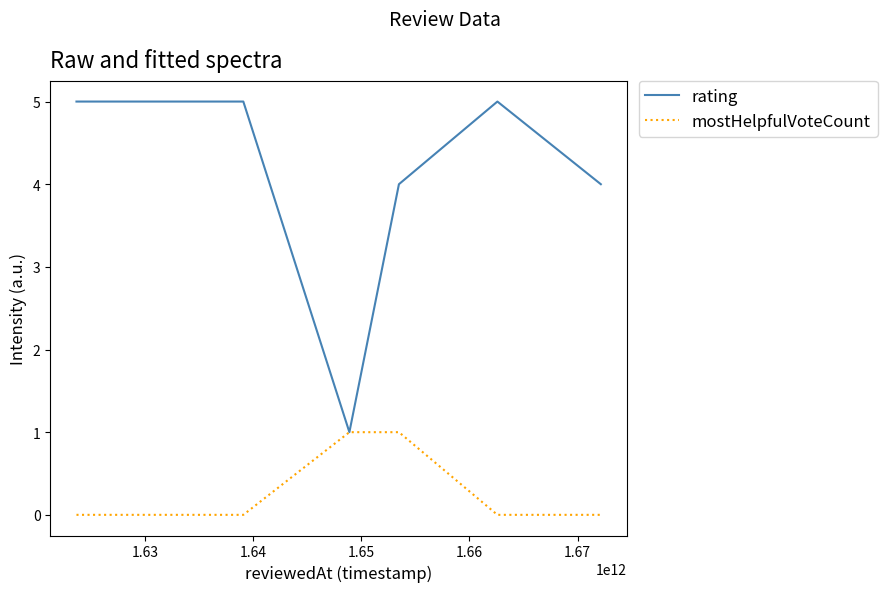

Rank the series by their average value, from lowest to highest.

mostHelpfulVoteCount, rating